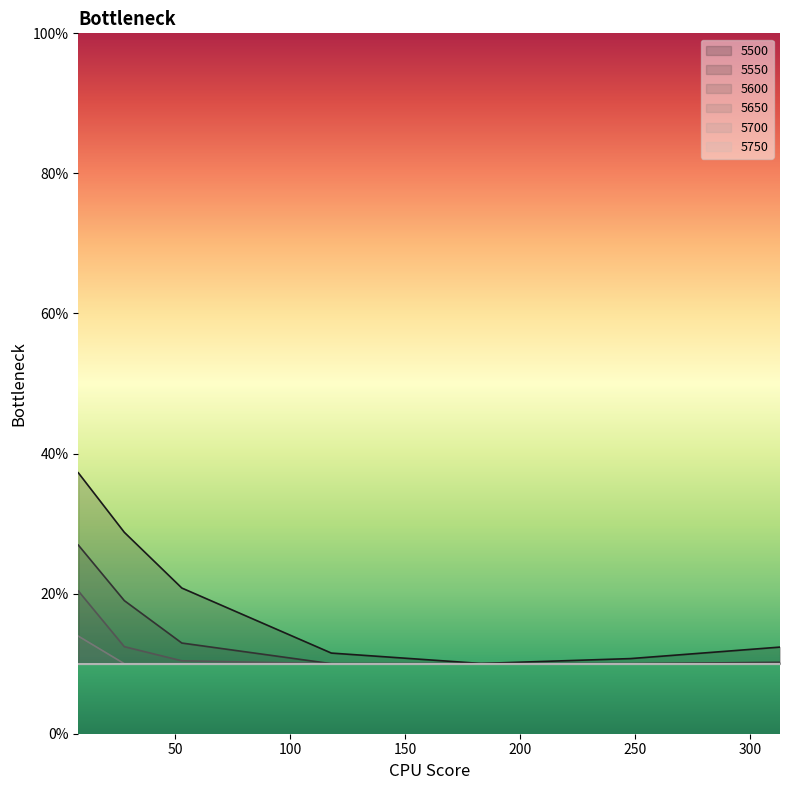

True or false: 5550 and 5650 intersect in this chart.

False